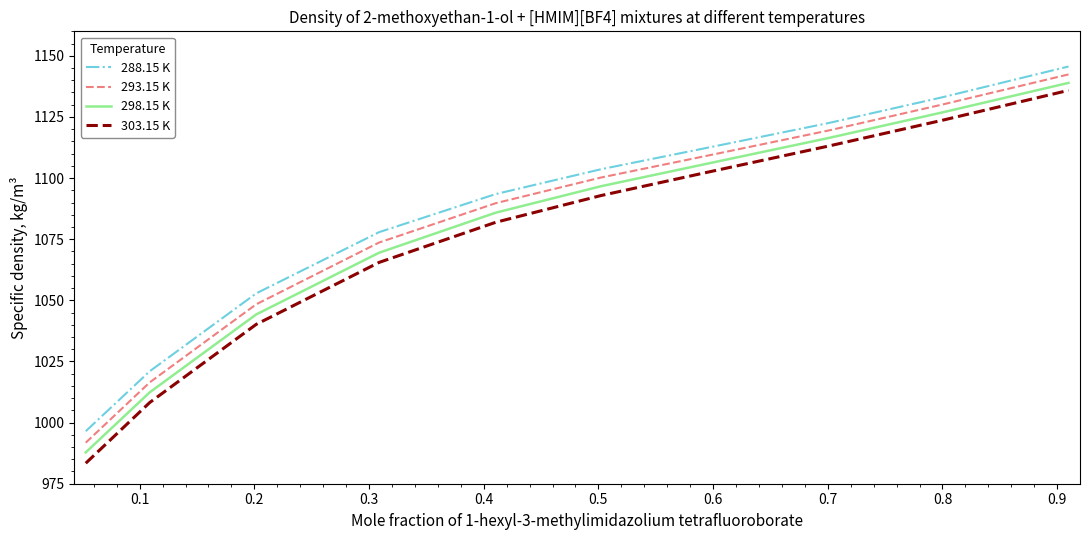

Which series has the widest spread of values?

303.15 K